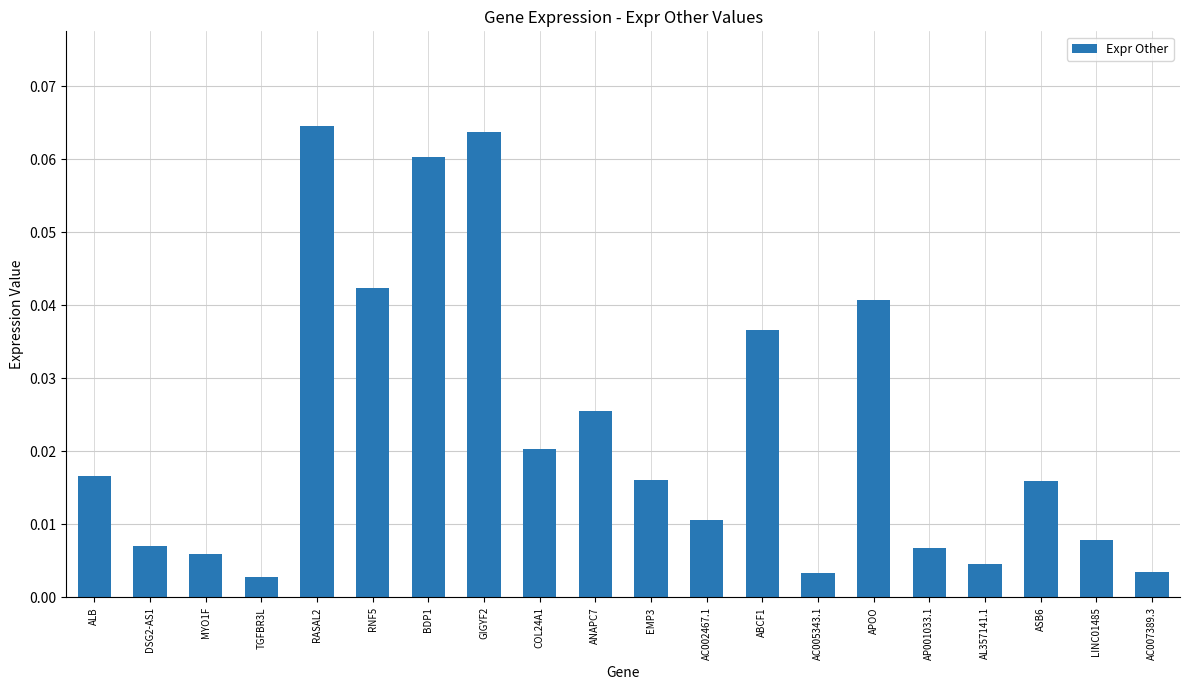

Does the chart contain any negative values?

No